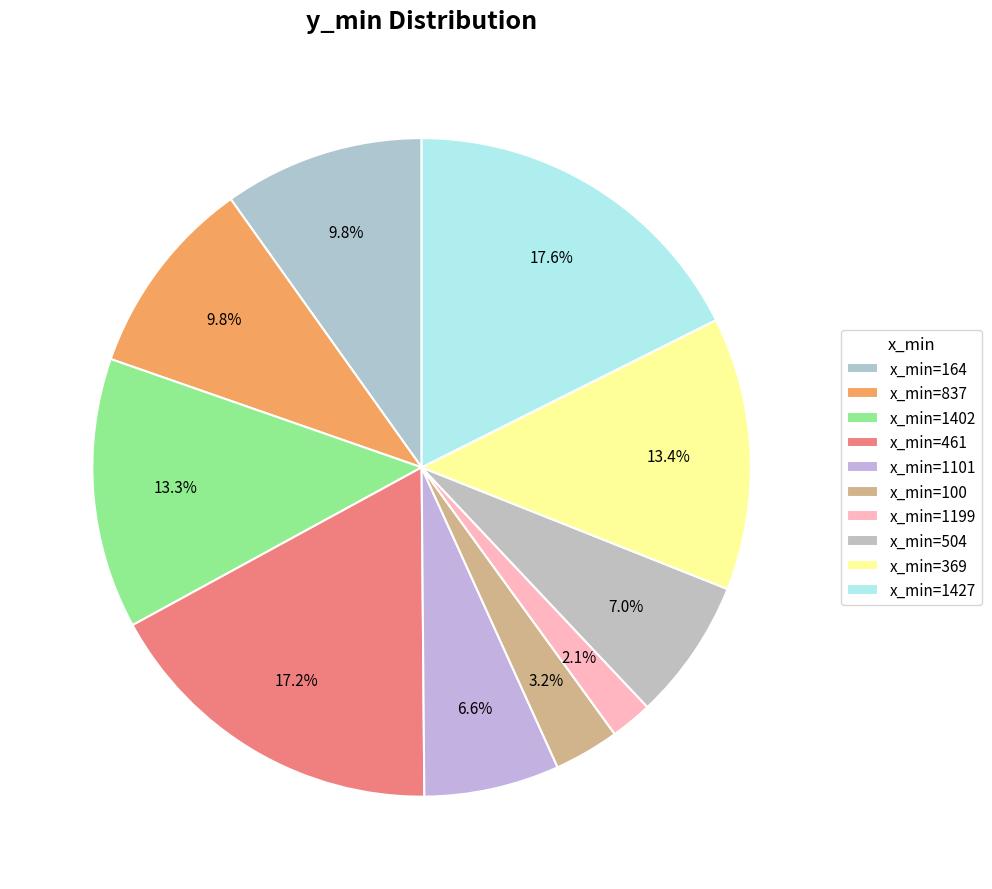

How many segments does this pie chart have?

10